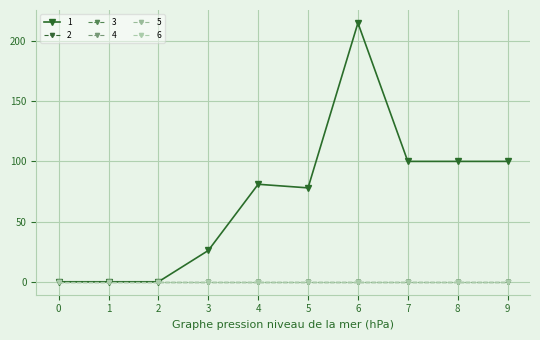

Is the value of 3 at 1 greater than the value of 1 at 9?

No